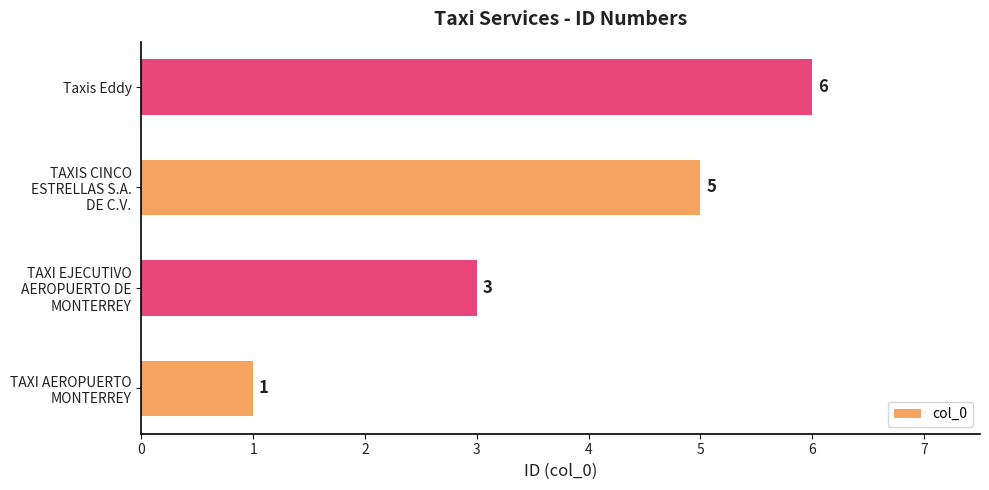

Read the value at Taxis Eddy.

6